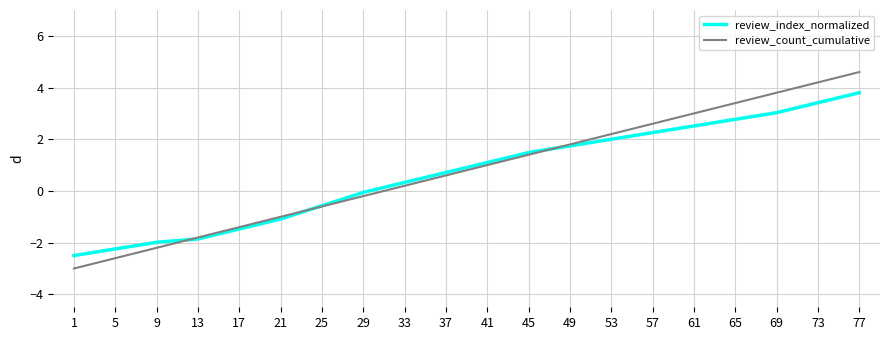

Is it true that review_index_normalized equals 0.3 at 33?

True